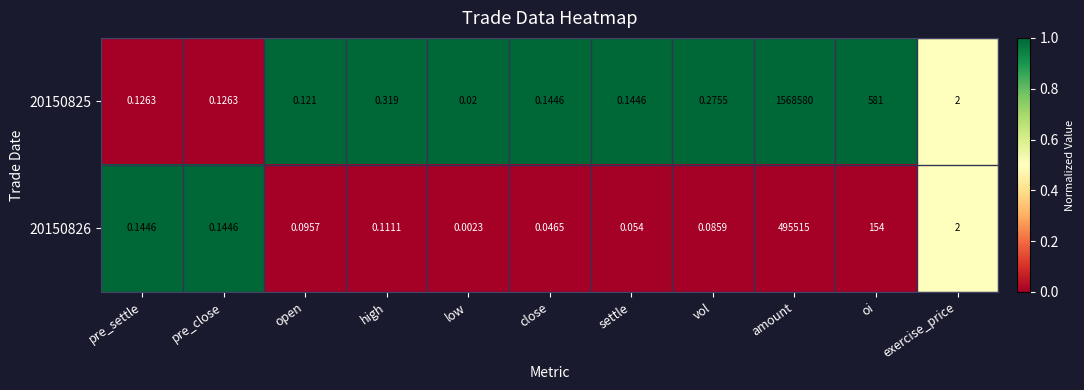

At which label is 20150826 closest to 247757?

oi